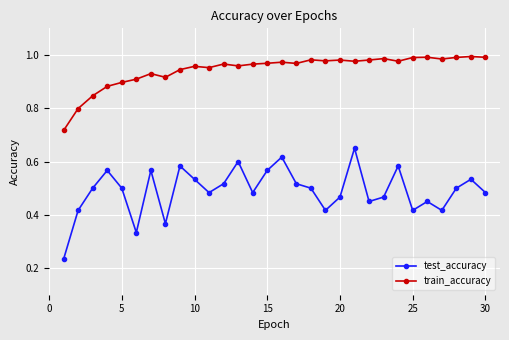

True or false: test_accuracy has more than 2 interior local peaks.

True